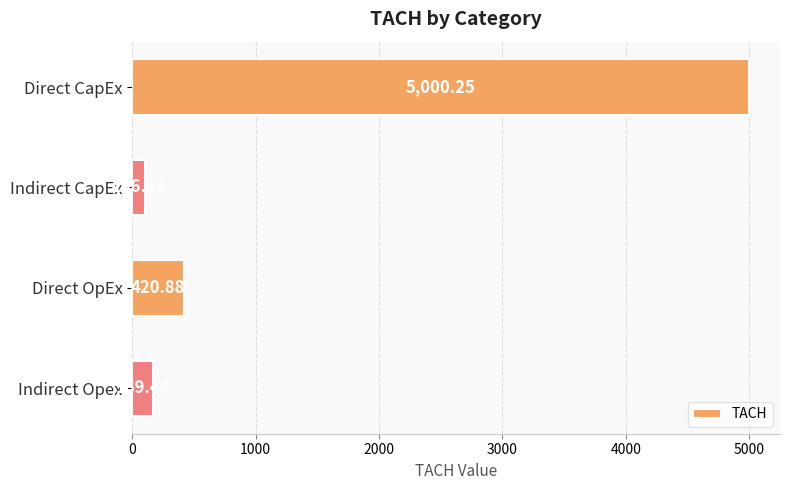

What is the label of the 4th bar from the bottom?

Direct CapEx